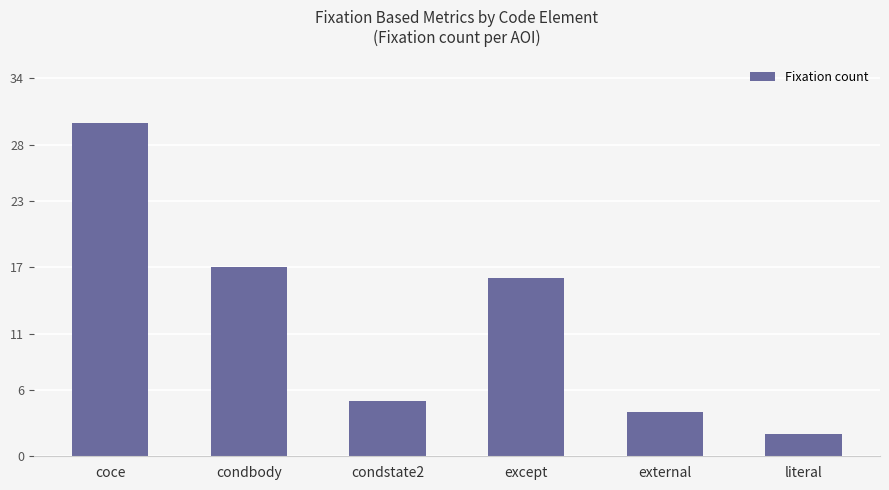

Reading left to right, list all the values displayed in this chart.

coce=30	condbody=17	condstate2=5	except=16	external=4	literal=2